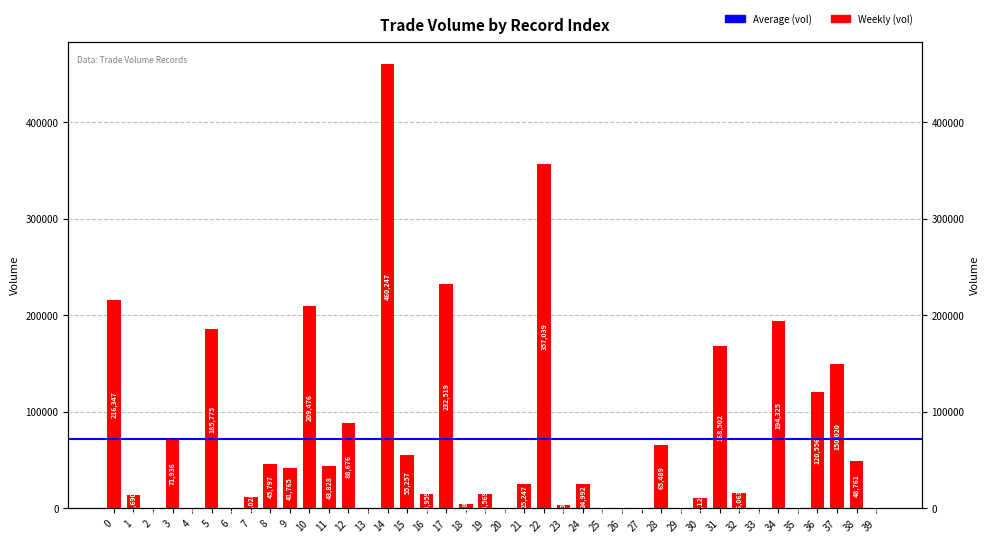

Approximately how many times larger is the value at 36 compared to 31?

0.7